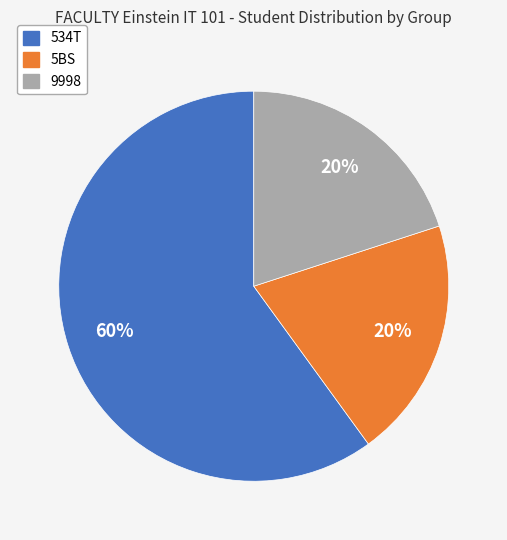

To the nearest percent, what portion does 534T represent?

60%